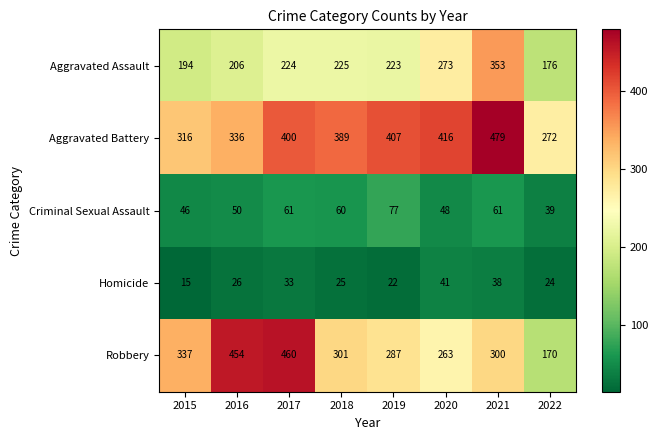

Which label corresponds to the smallest value in the chart?

2015